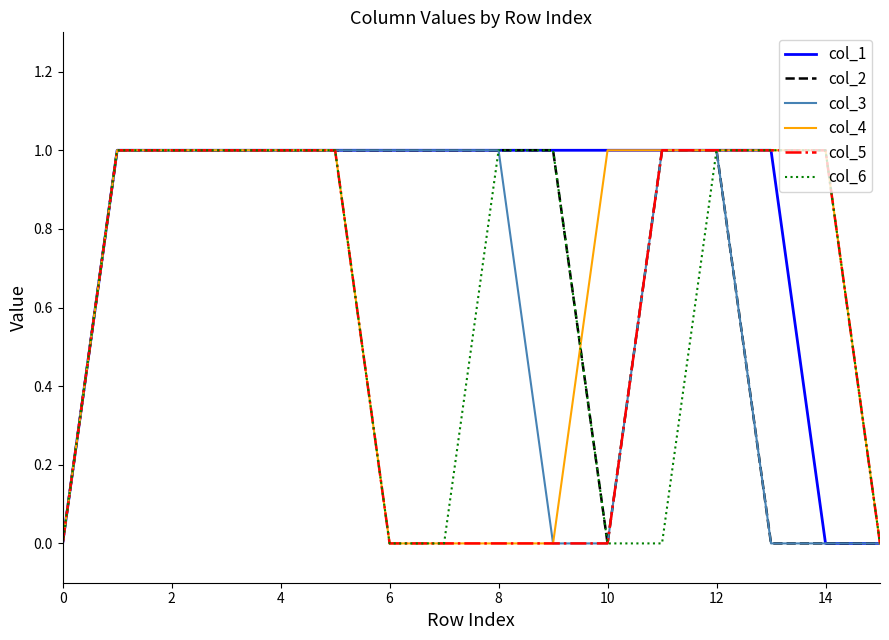

What are all the series names shown in the legend?

col_1, col_2, col_3, col_4, col_5, col_6